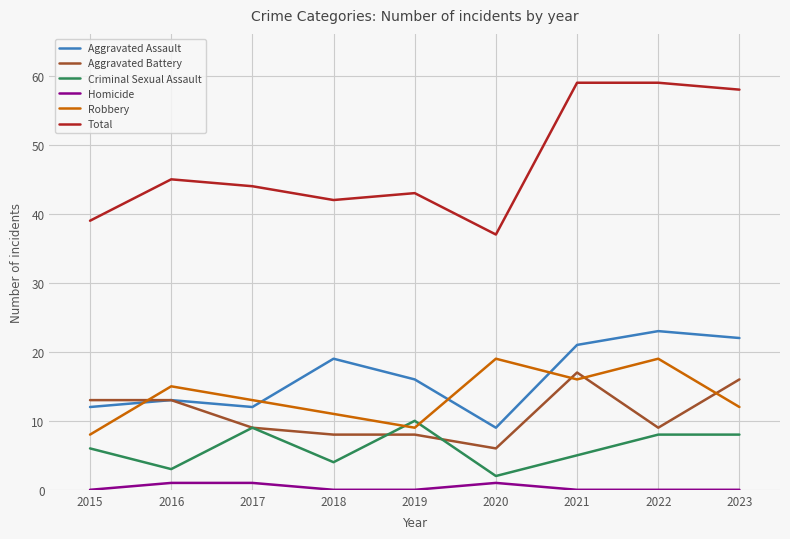

What is the maximum value for Total?

59